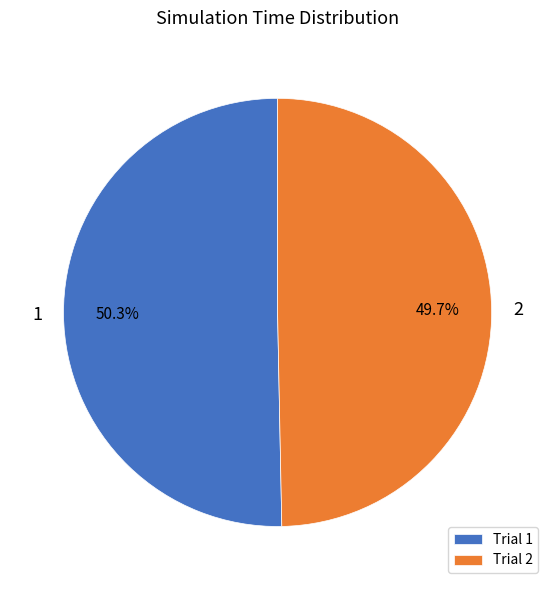

Which category accounts for the majority?

Trial 1